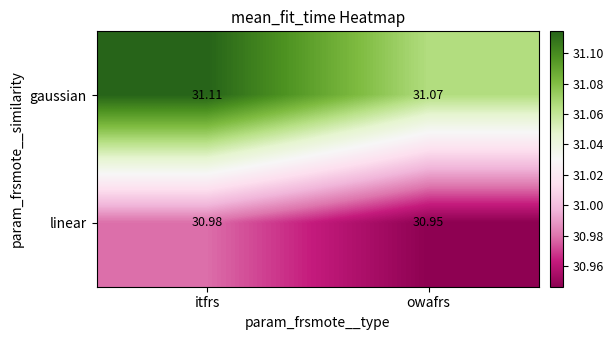

What is the total value across all series at owafrs?

62.0